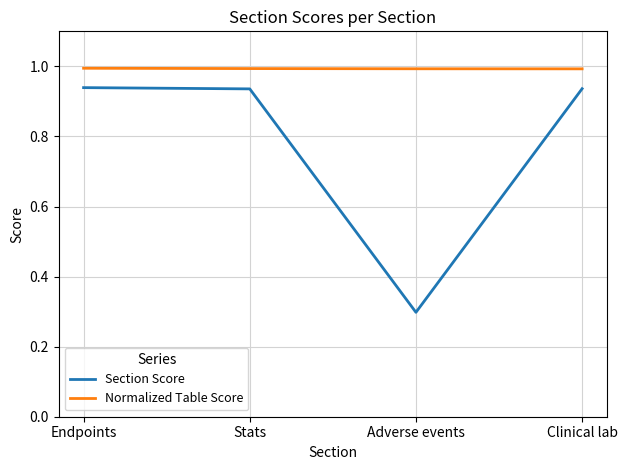

List the series in order of their peak value, lowest first.

Section Score, Normalized Table Score